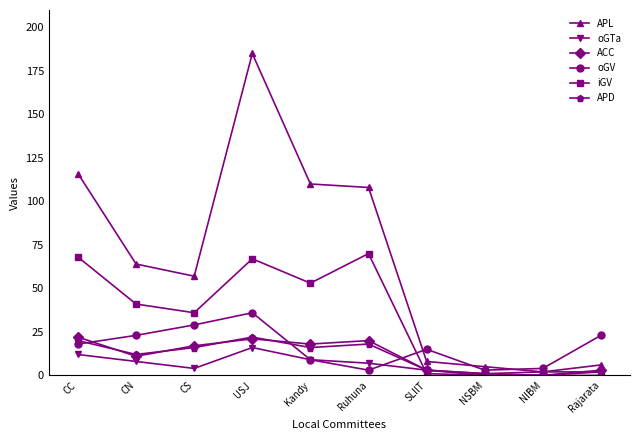

Where does the APL series first go above 64?

CC